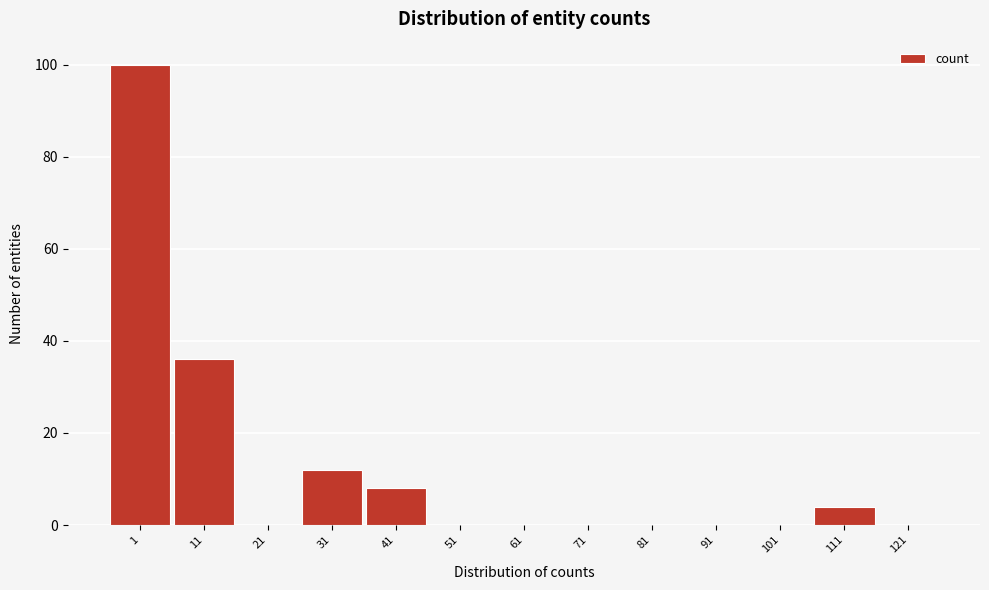

Reading right to left, what are all the values shown in this chart?

121=0	111=4	101=0	91=0	81=0	71=0	61=0	51=0	41=8	31=12	21=0	11=36	1=100